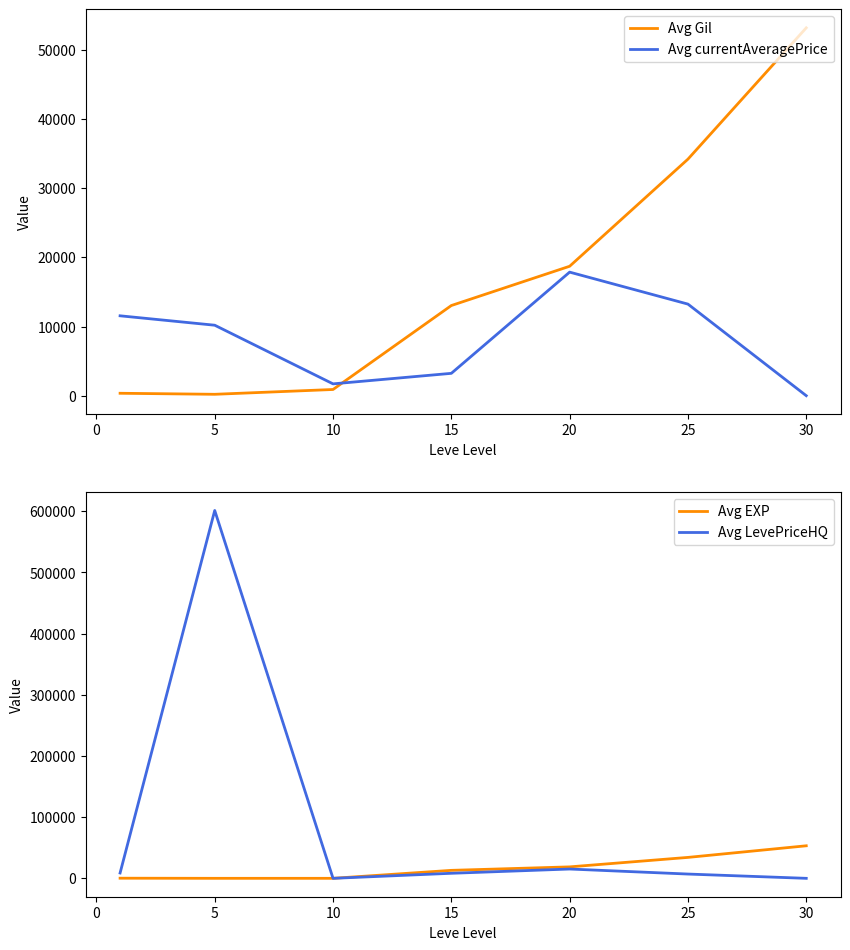

What is the highest value of the Avg currentAveragePrice series?

17870.4